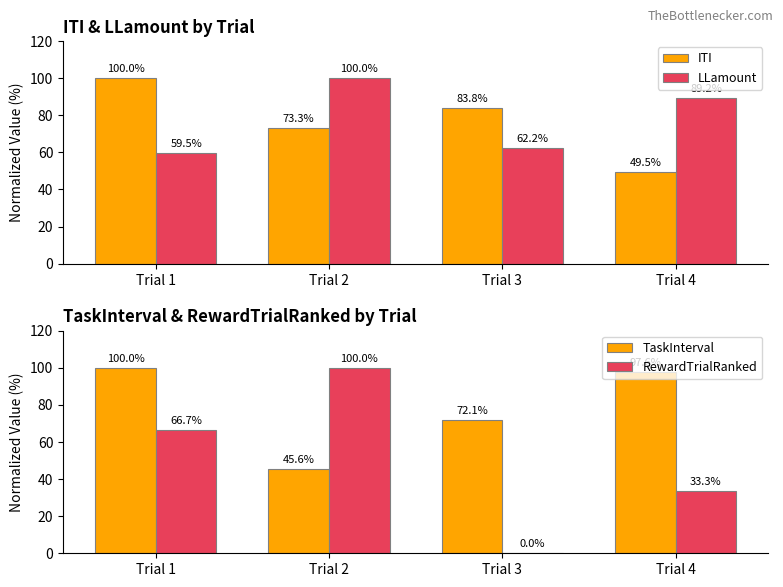

What is the sum of the ITI values at Trial 3 and Trial 1?

183.8